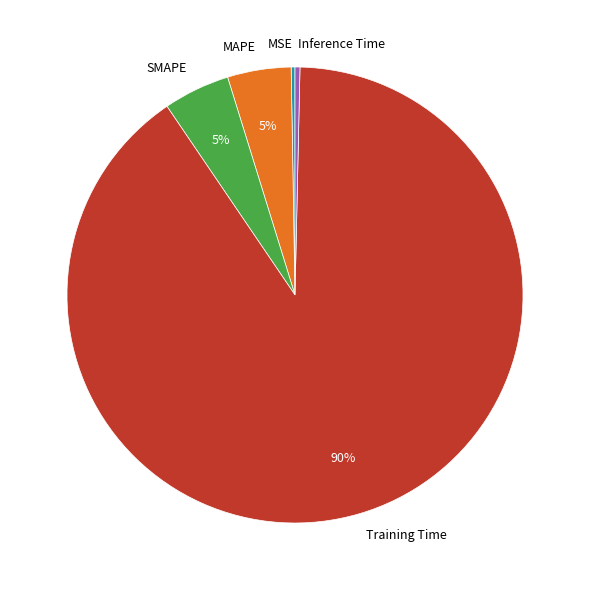

What percentage is the SMAPE slice, to the nearest percent?

5%